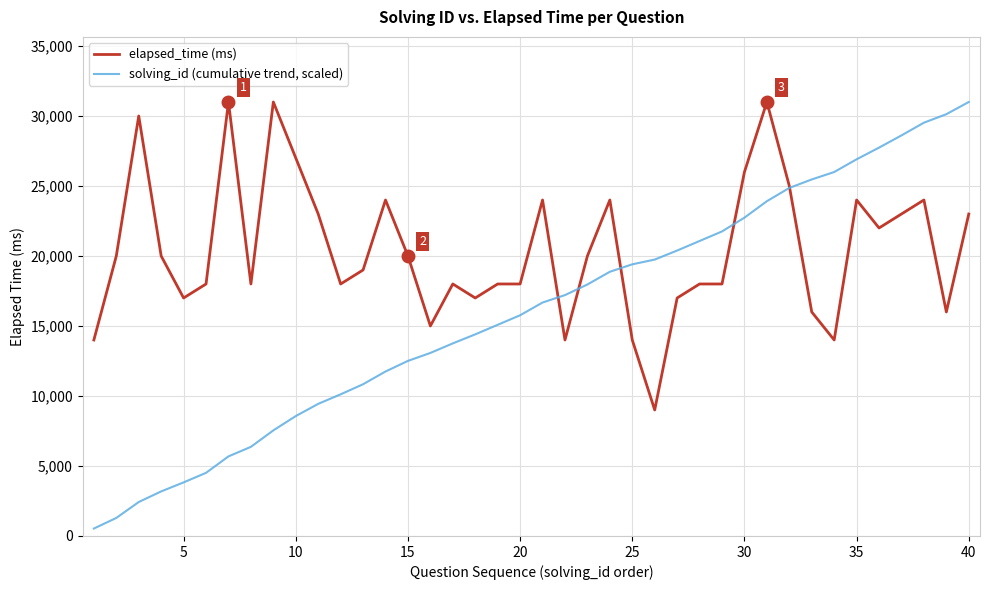

Which series has the largest total across all categories?

elapsed_time (ms)